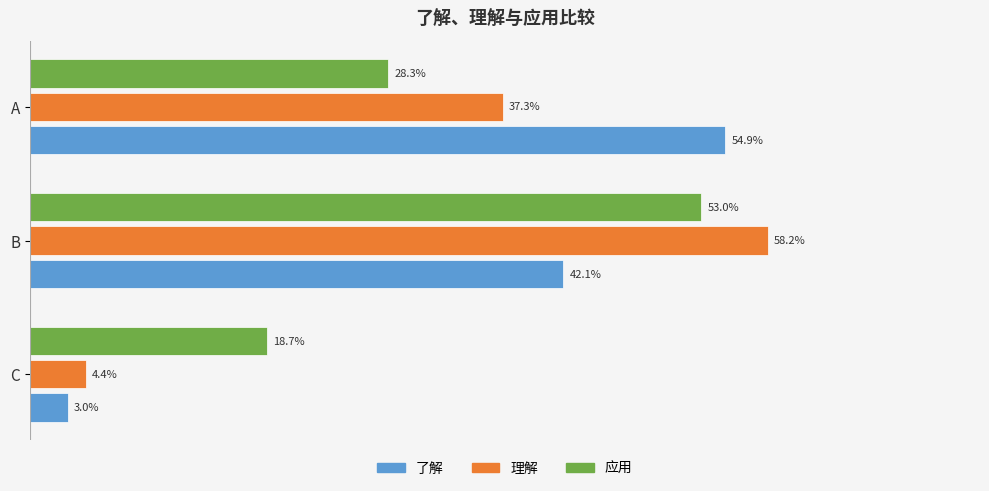

Is the value of 理解 at C greater than the value of 了解 at B?

No